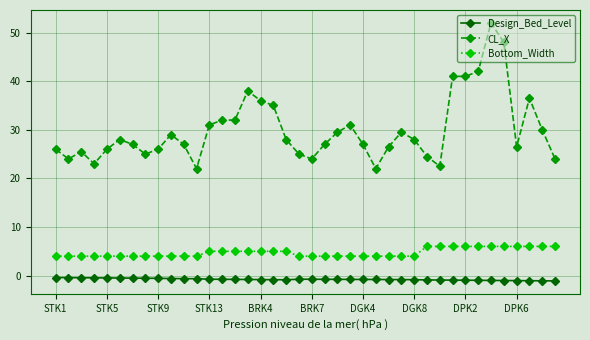

What is the minimum value shown in the chart?

-1.1